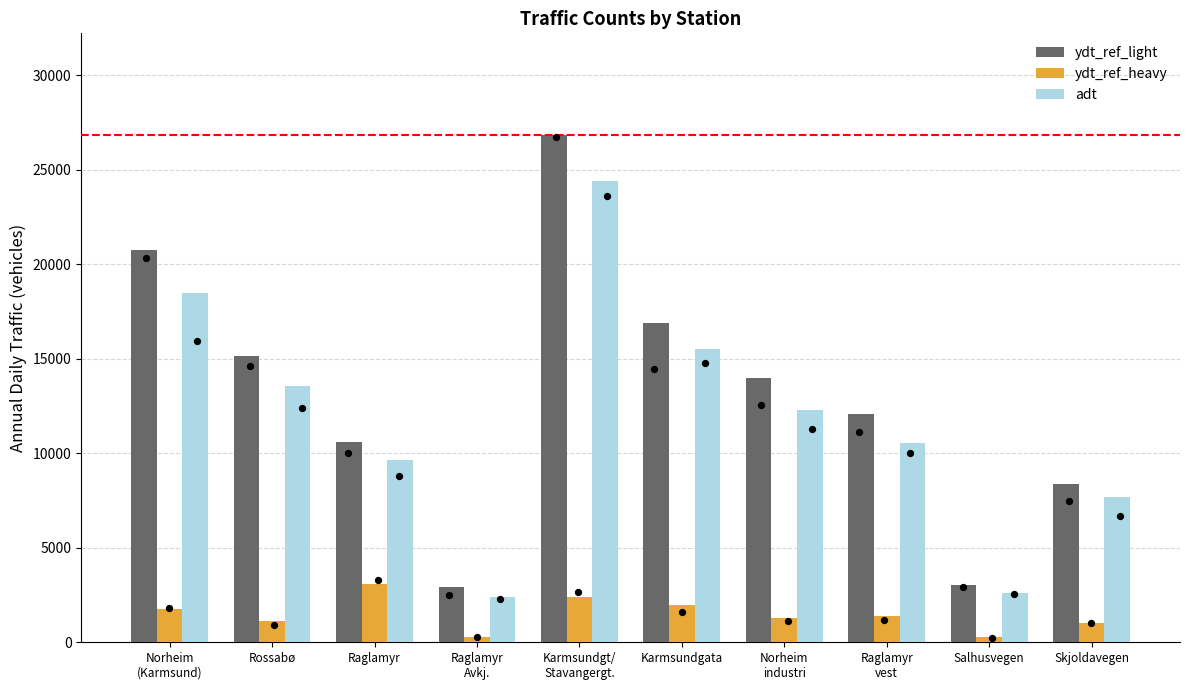

Is the value of adt at Karmsundgt/
Stavangergt. greater than the value of ydt_ref_light at Karmsundgata?

Yes